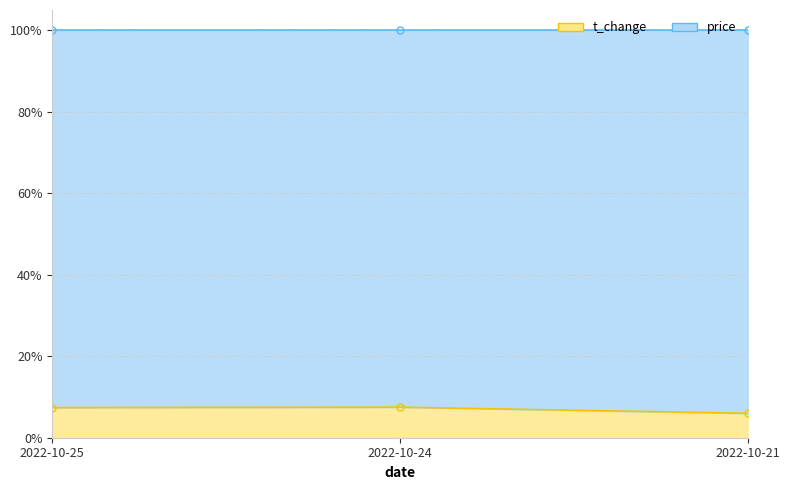

What is the value of the 1st point from the left?

0.1